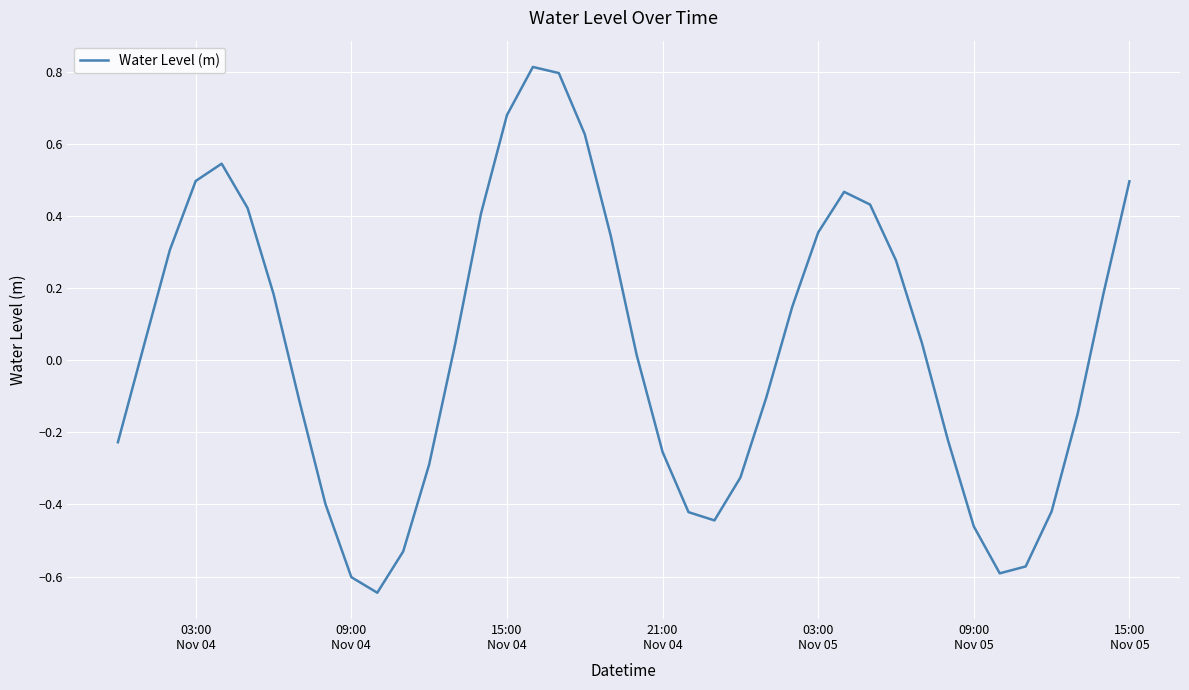

What is the greatest value displayed?

0.8